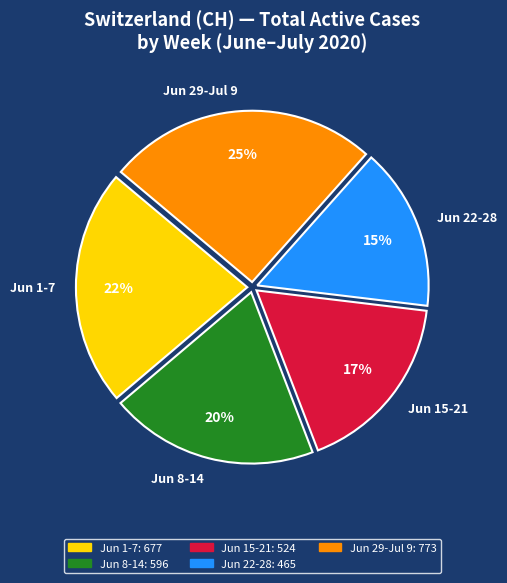

Which has a higher value, Jun 8-14 or Jun 15-21?

Jun 8-14